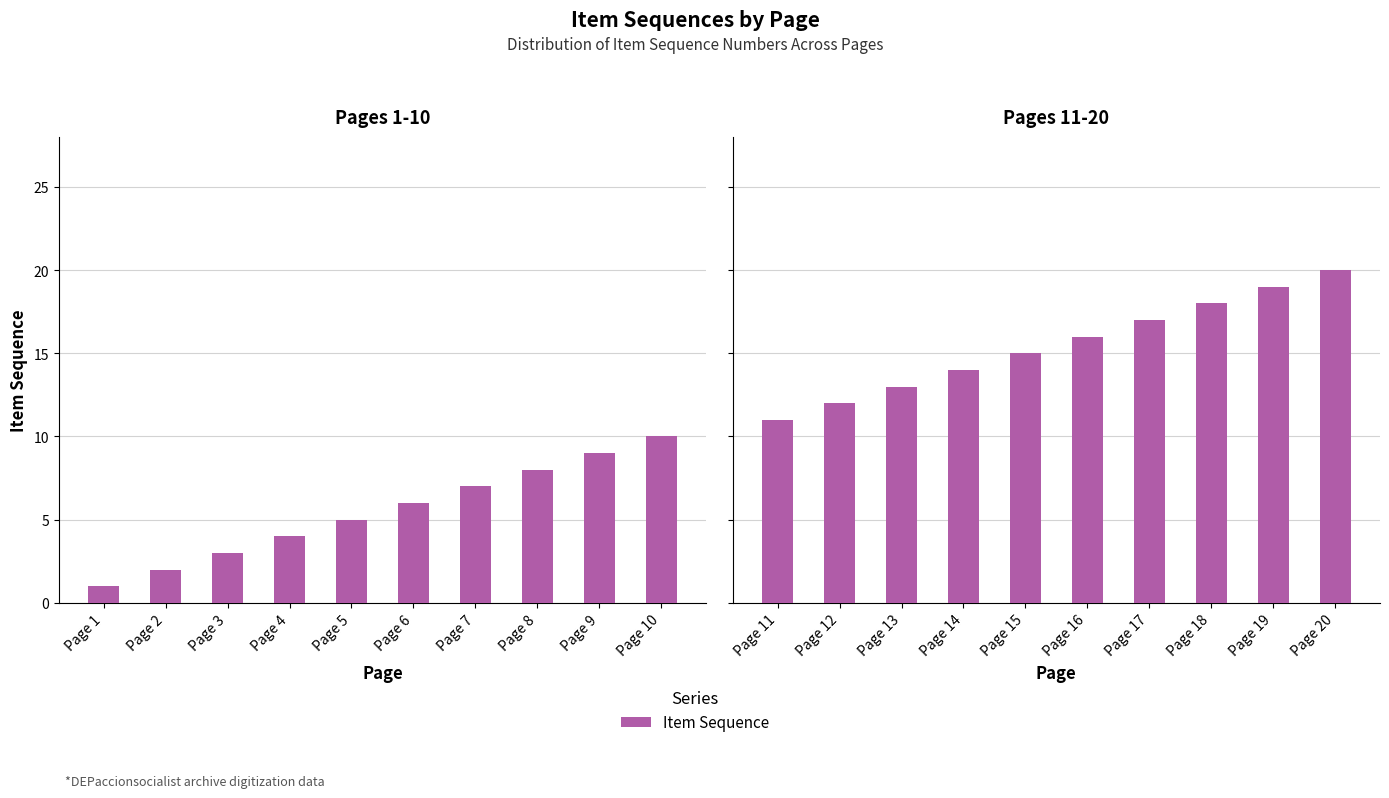

How many data points are above 16?

4